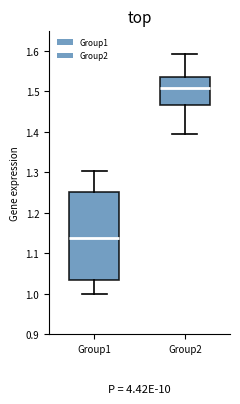

Reading left to right, read every box against the y-axis: the position of its median line, the range the box covers, and the ends of its whiskers. The values are not printed on the chart, so give them approximately, as read against the axis.

Group1: median 1.14, box 1.03 to 1.25, whiskers 1.00 to 1.30
Group2: median 1.51, box 1.47 to 1.54, whiskers 1.39 to 1.59